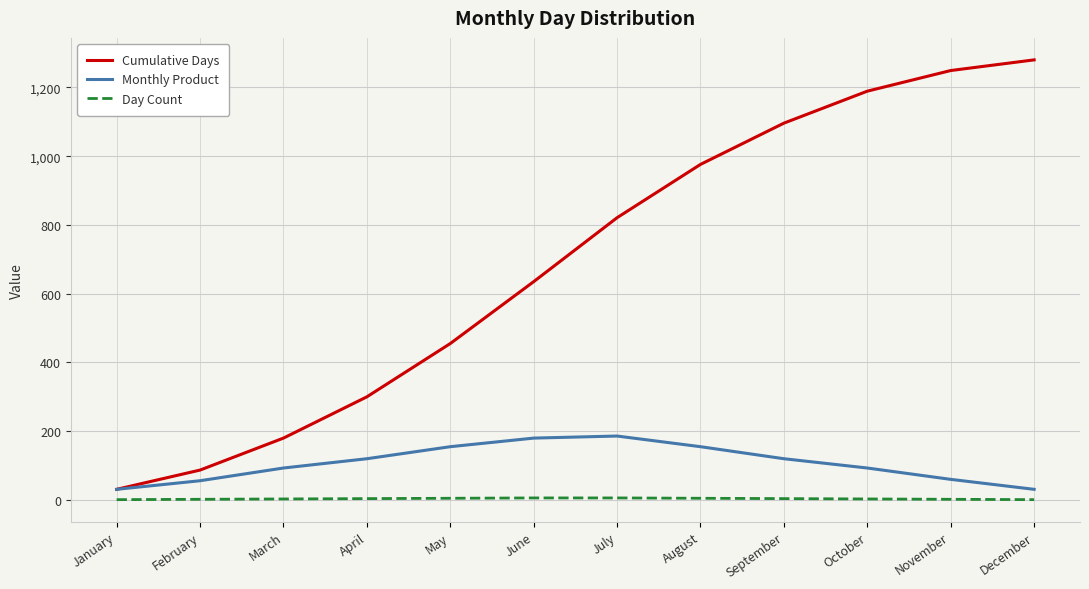

At April, list the series in order from smallest to largest.

Day Count, Monthly Product, Cumulative Days